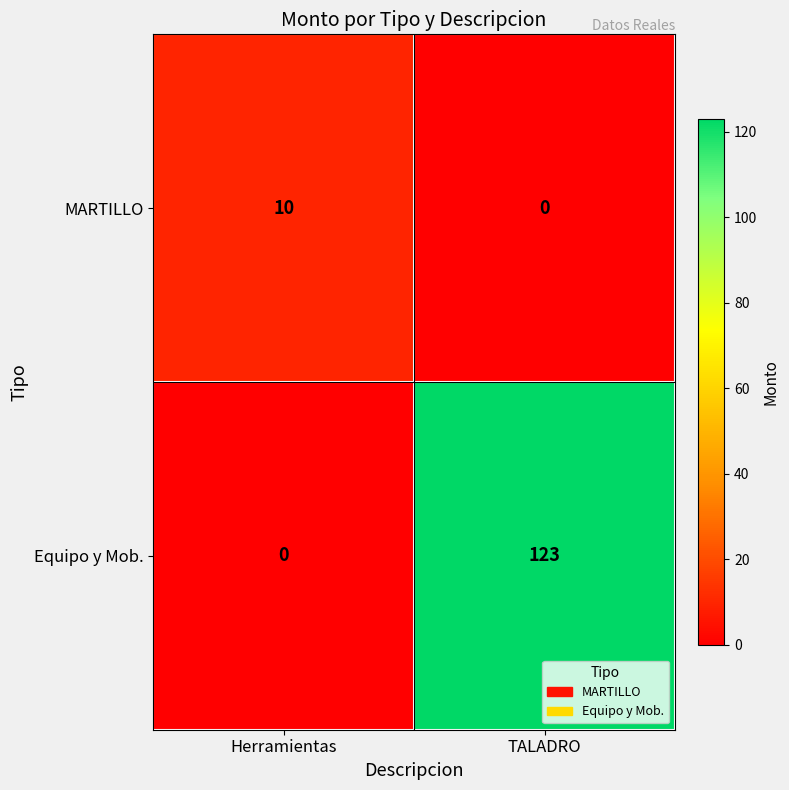

What is the difference between the maximum and minimum values in the MARTILLO series?

10